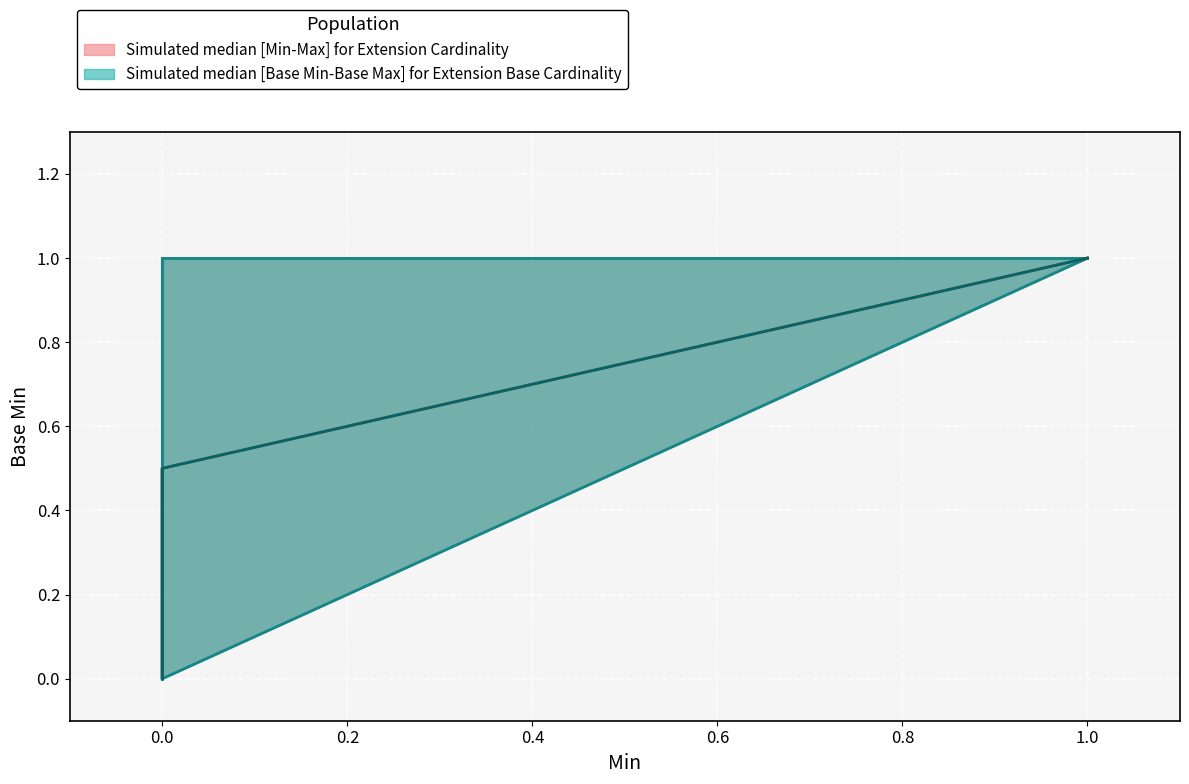

Reading left to right, transcribe all the data shown in this chart.

Max_values: 0	1	0	1	1	1
Base_Max_values: 0	1	0	1	1	1